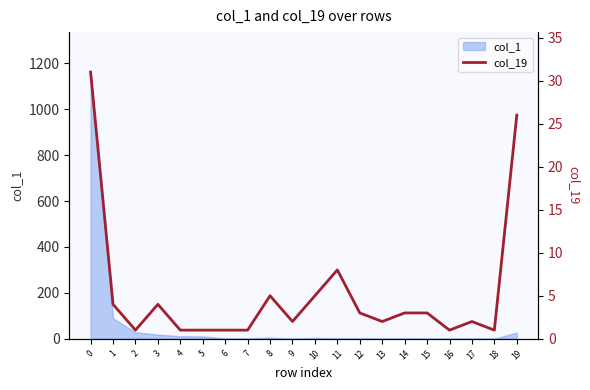

Count the number of categories in the chart.

20